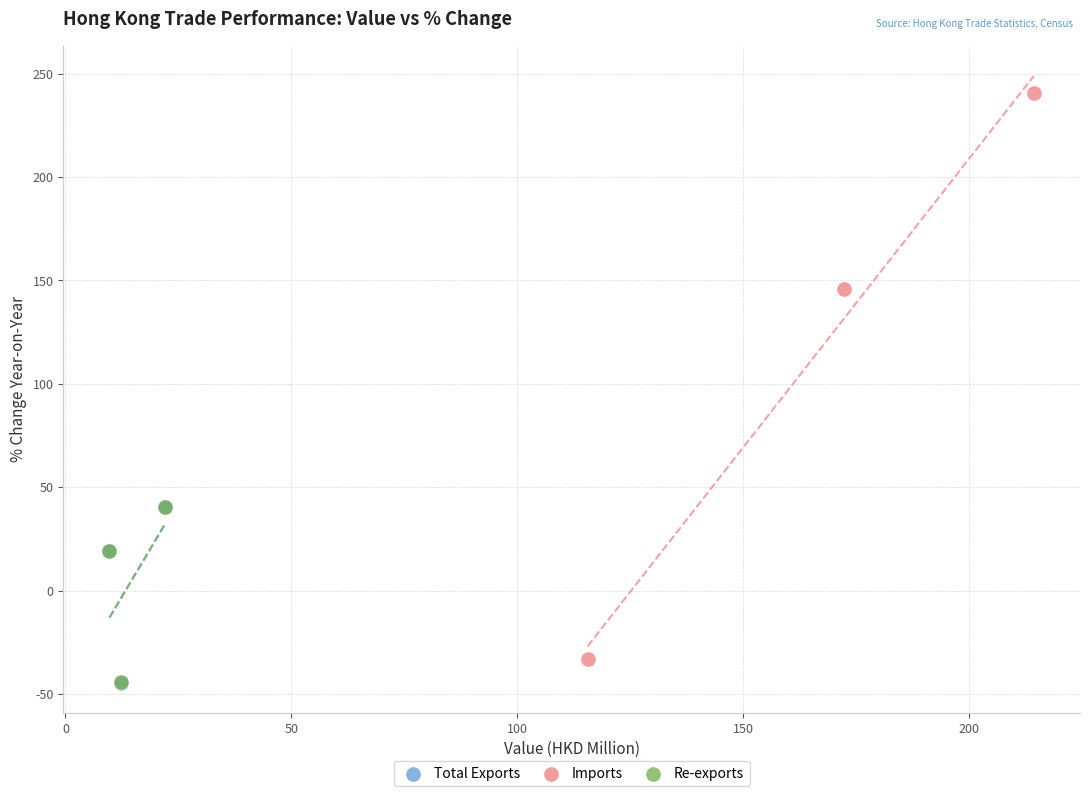

Which series has the largest Y range (max minus min)?

Imports